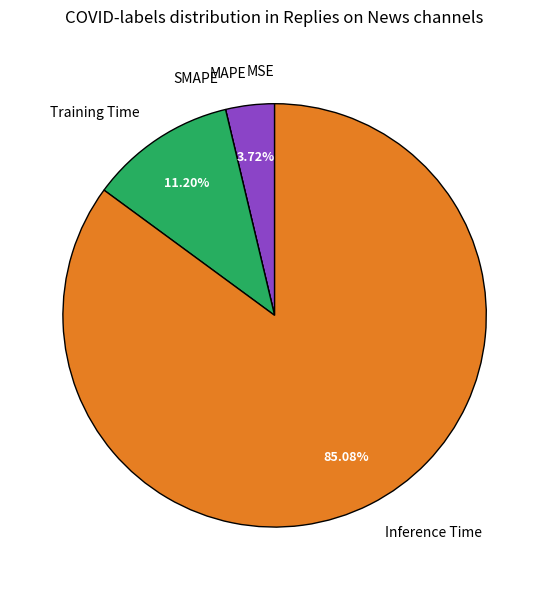

Combined, do Training Time and Inference Time account for over 50%?

Yes